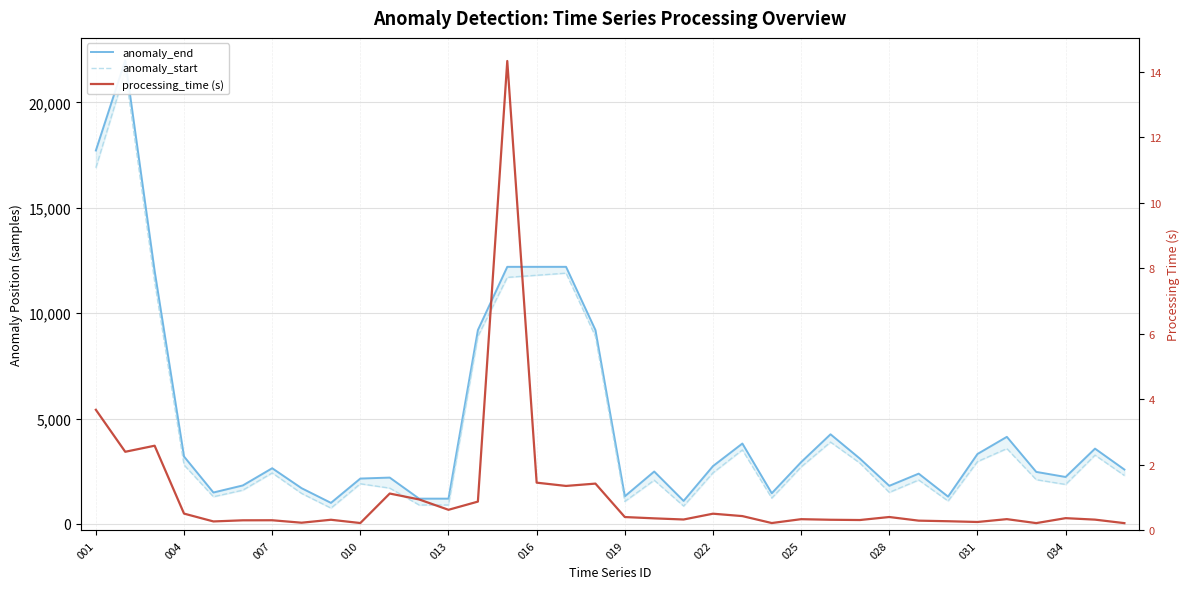

True or false: processing_time (s) and anomaly_end intersect in this chart.

False